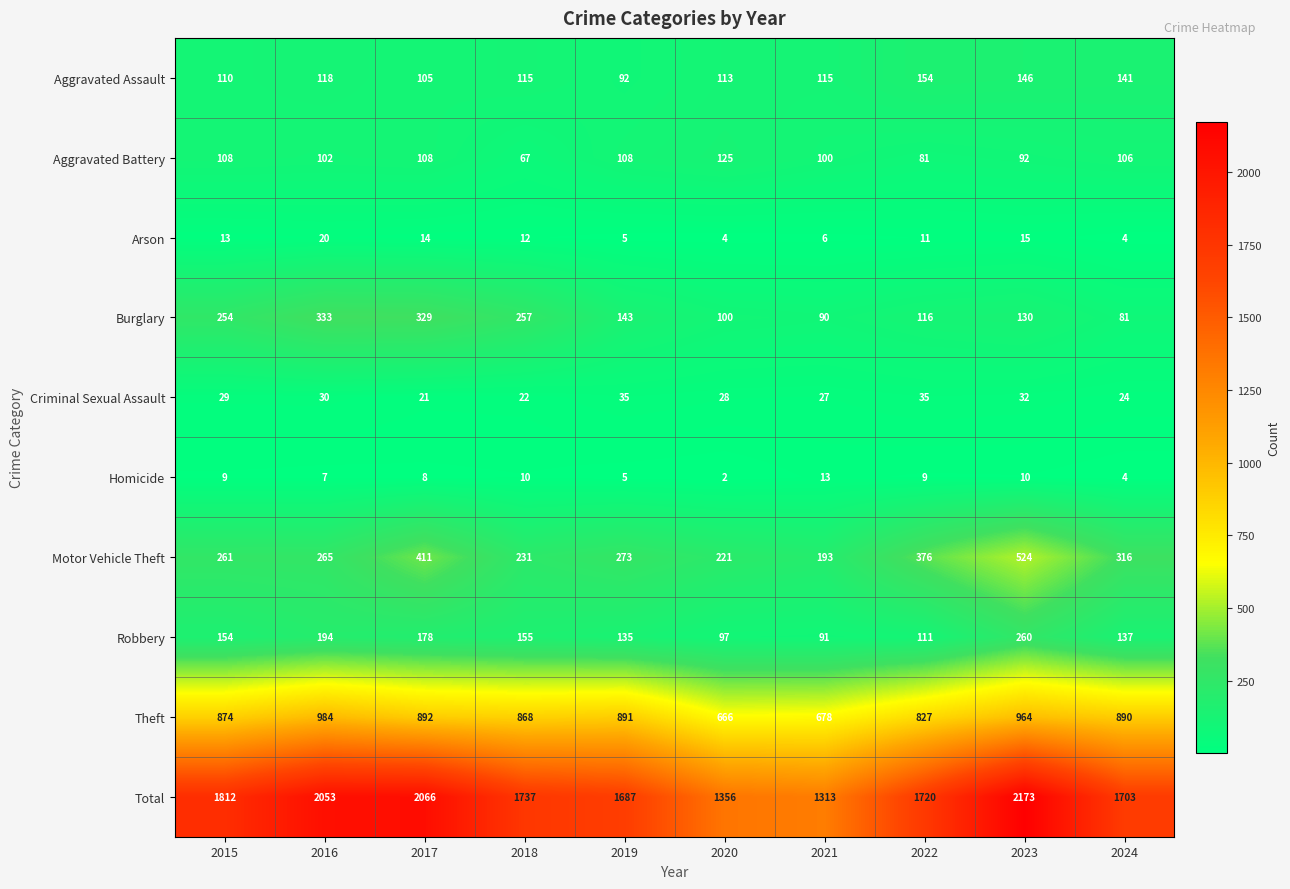

What value does the Burglary series have at 2020?

100